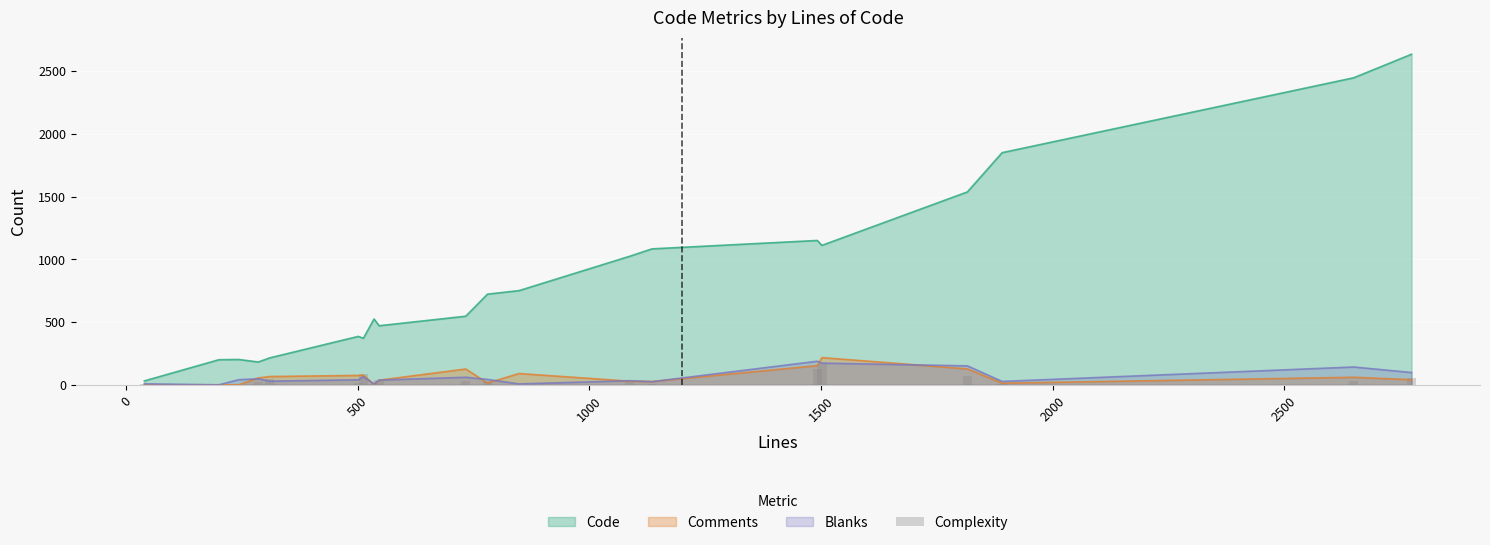

What is the maximum value for Comments?

217